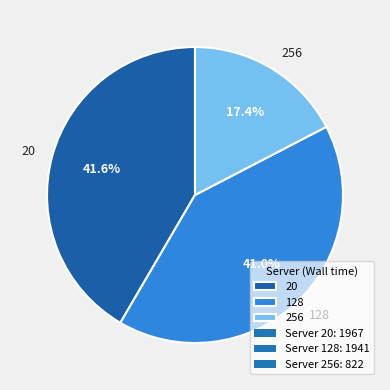

Does 256 account for over 50% of the chart?

No